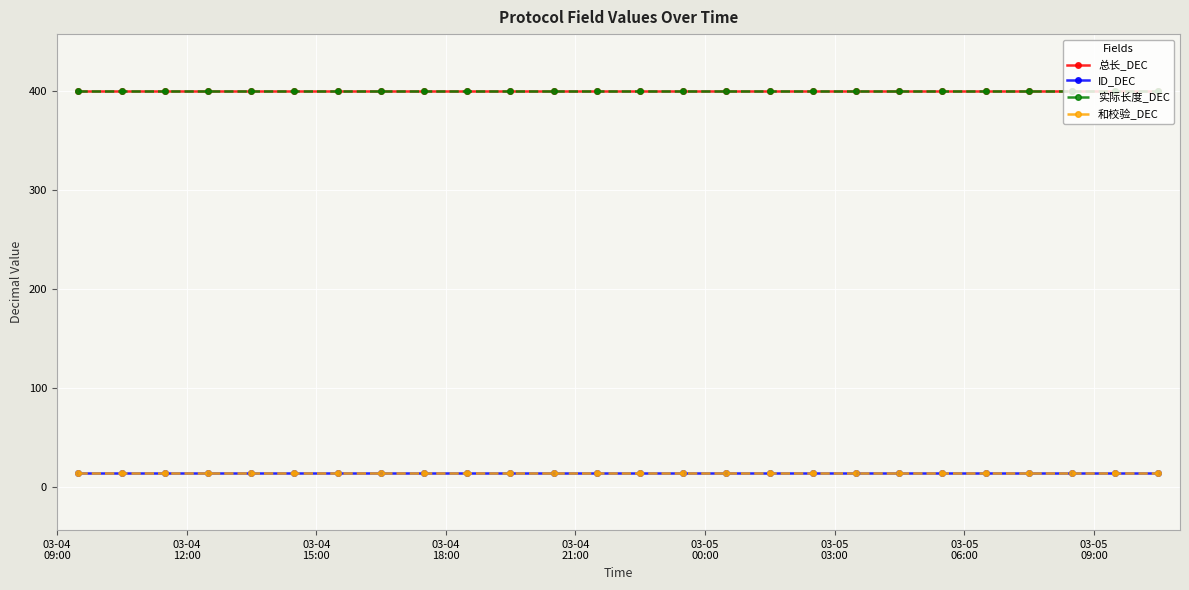

Is this an area chart (filled region under the line)?

No